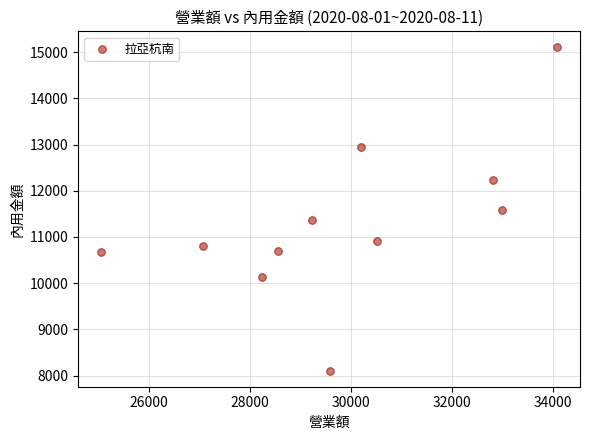

What is the range of Y values (max minus min)?

6990